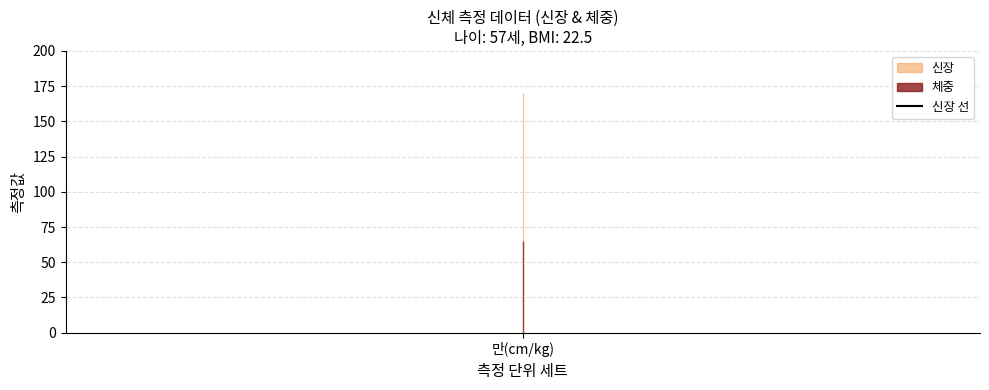

Which series has the largest range (max minus min)?

신장